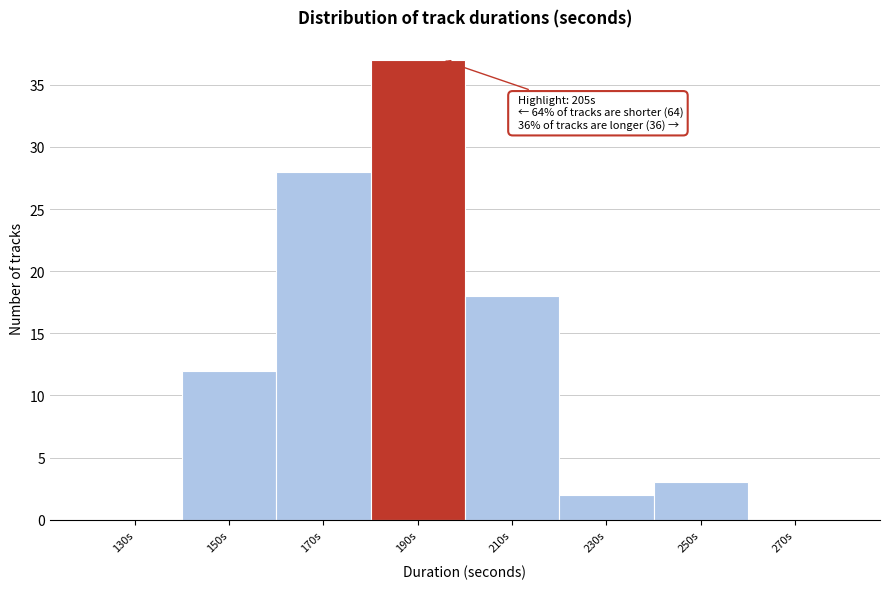

Reading right to left, what are all the values shown in this chart?

270s=0	250s=3	230s=2	210s=18	190s=37	170s=28	150s=12	130s=0